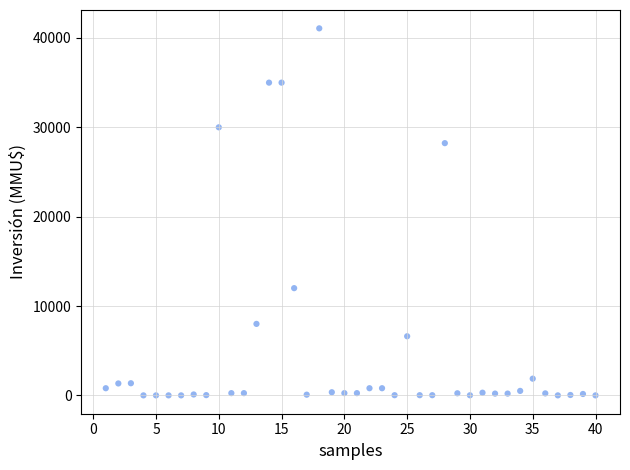

What is the range of X values (max minus min)?

39